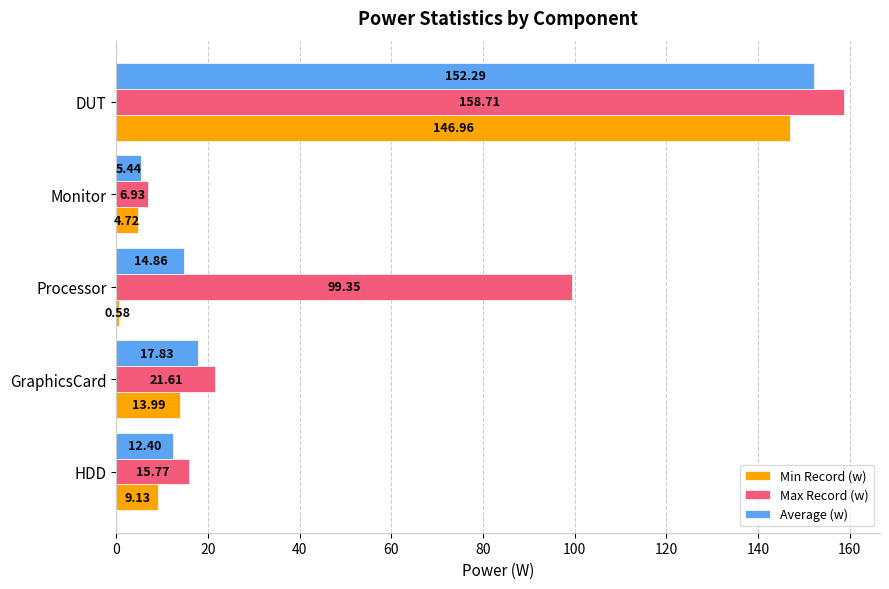

Which label corresponds to the smallest value in the chart?

Processor